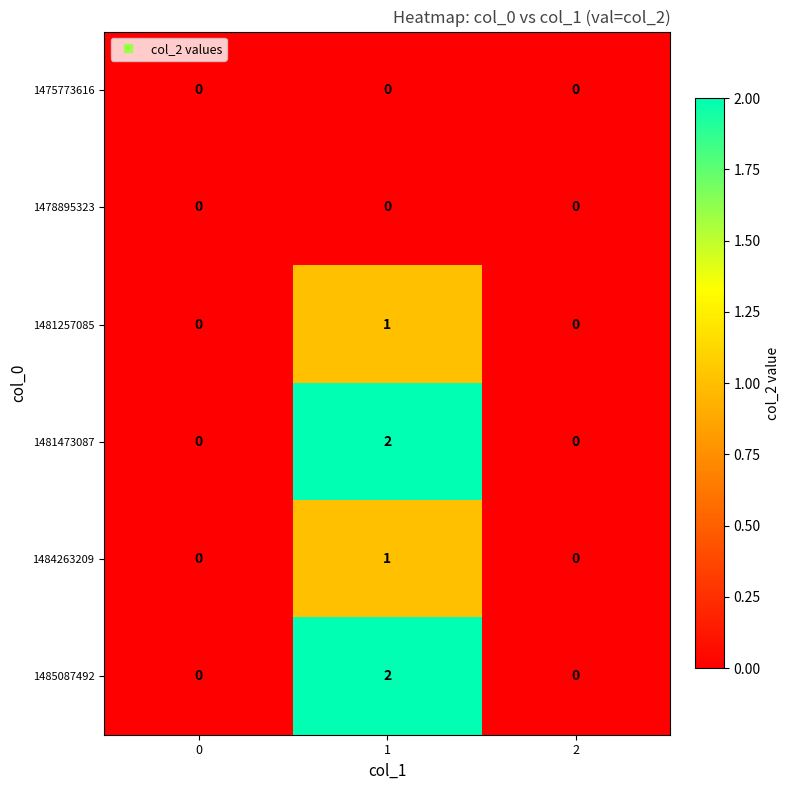

At which category is the sum across all series the highest?

1